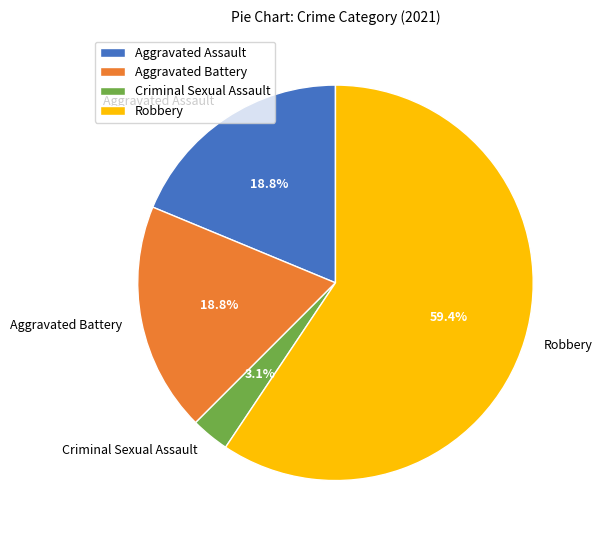

To the nearest percent, what is the difference between the largest and smallest slice percentages?

56%